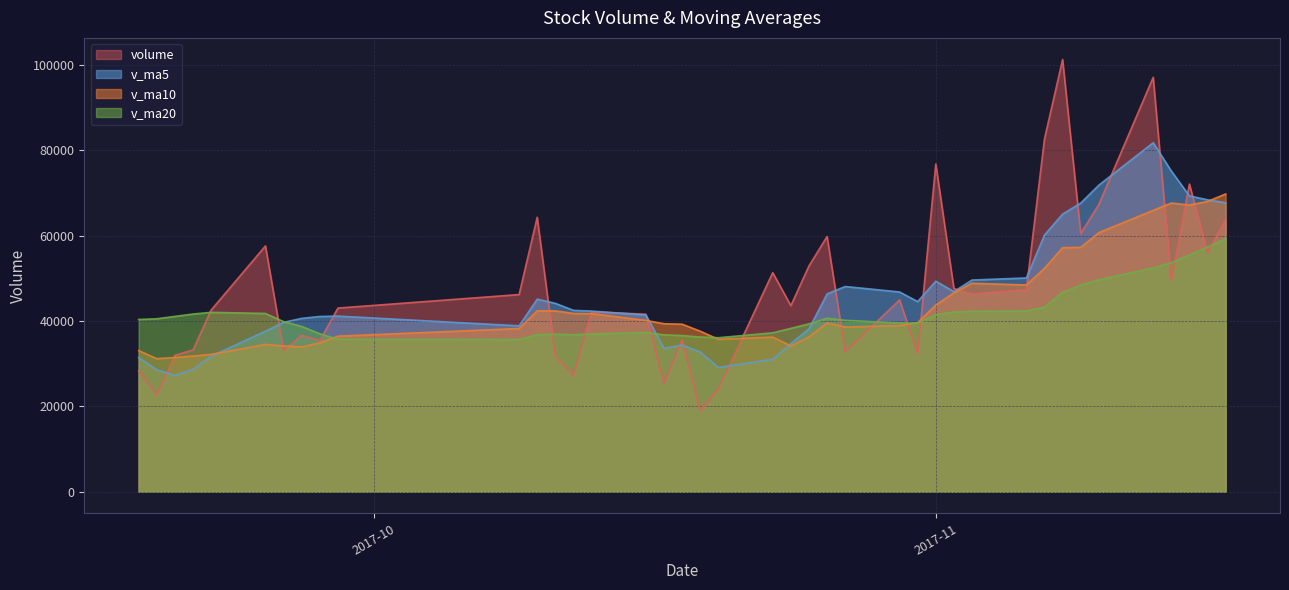

What is the difference between the highest and lowest values at 2017-09-21?

12938.9